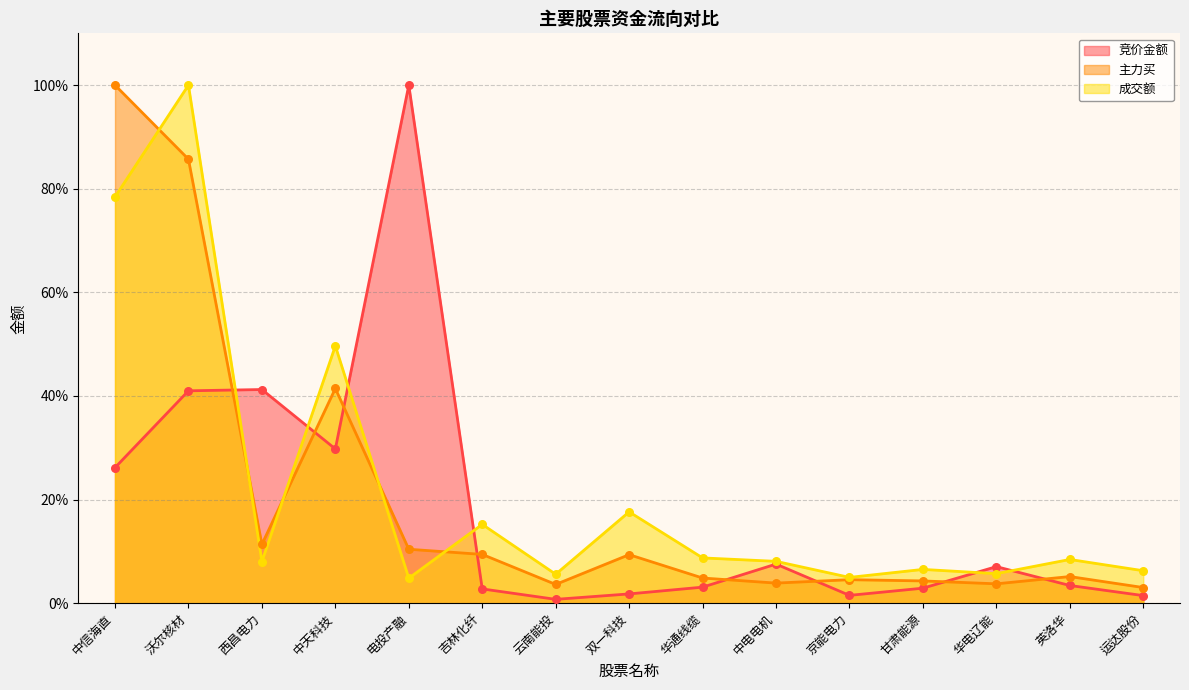

Which series has the largest Y range (max minus min)?

竞价金额